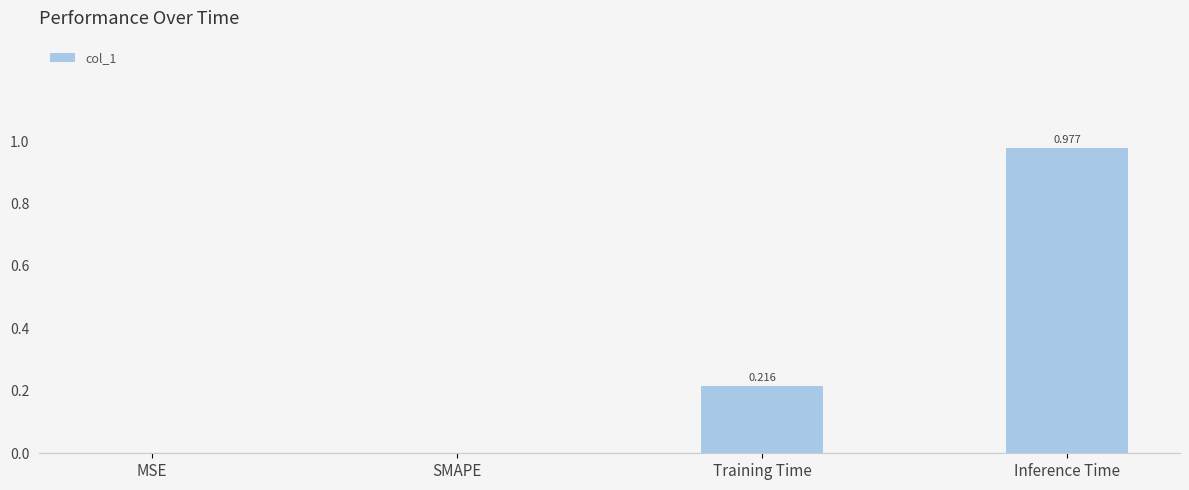

Which has a higher value, MSE or Training Time?

Training Time